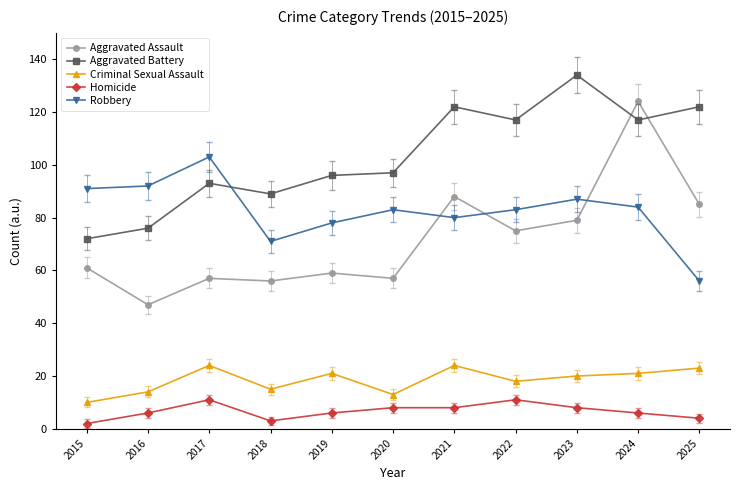

What is the value of the Aggravated Battery point at the 1st from the left?

72